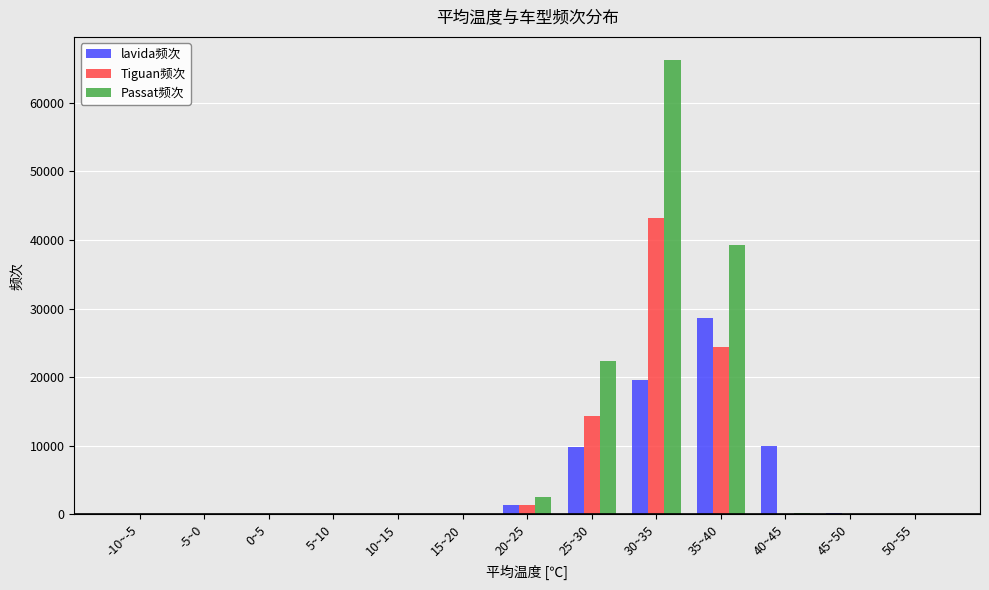

The value of Passat频次 at 5~10 is 1. True or false?

True